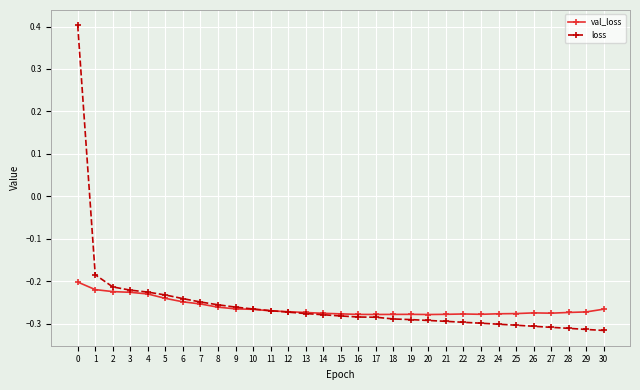

What is the highest value of the loss series?

0.4